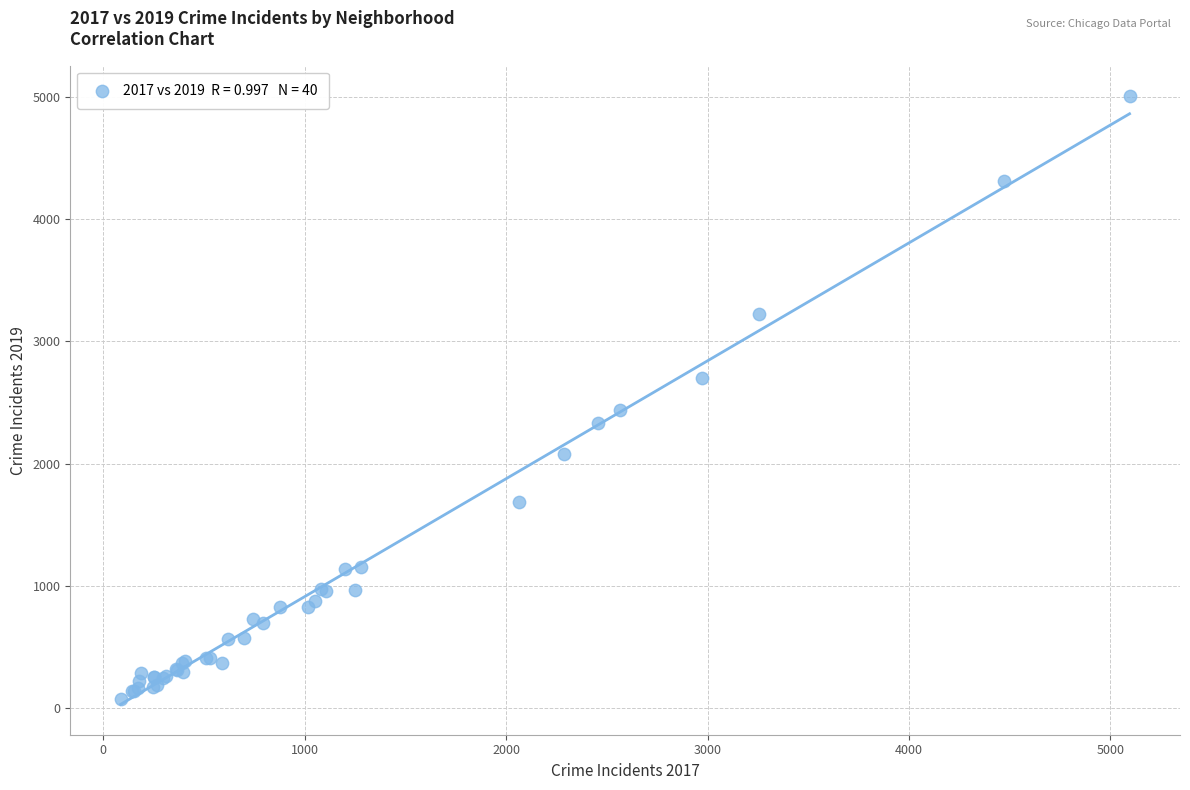

What Y value in the scatter plot is closest to 2542?

2440